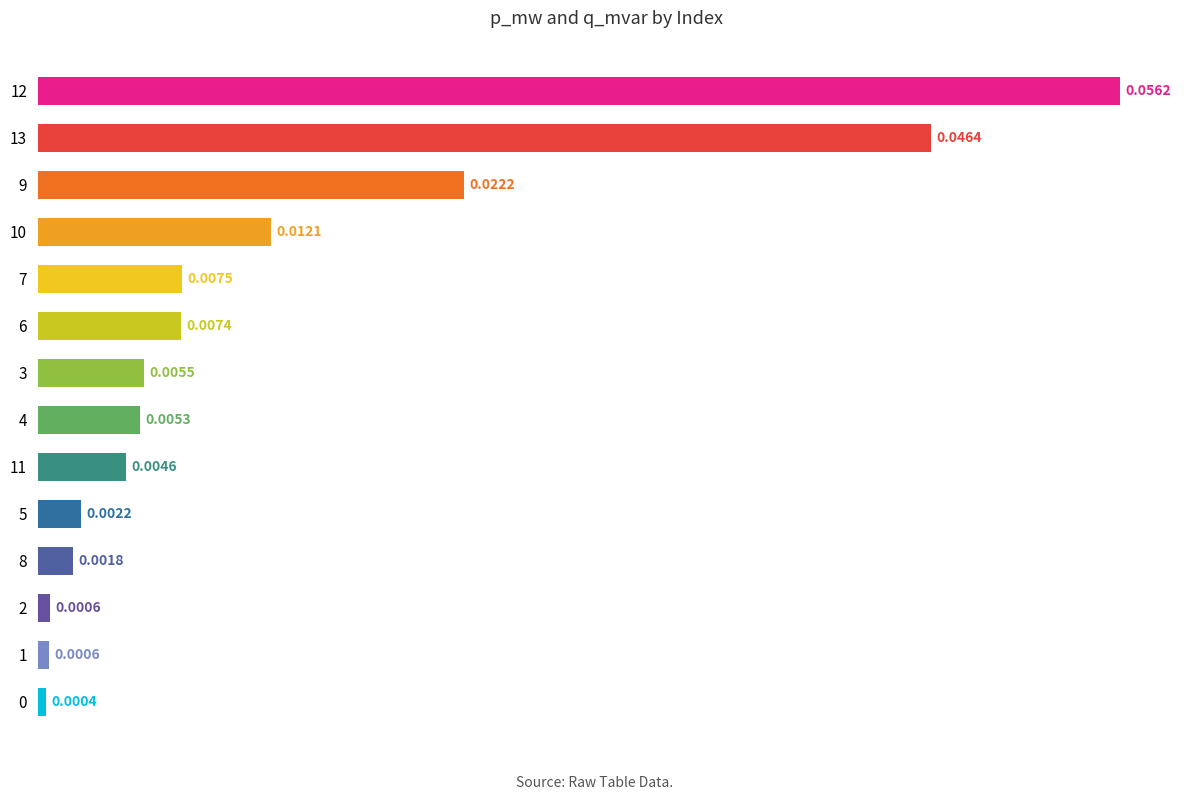

Between 8 and 13, which is larger?

13